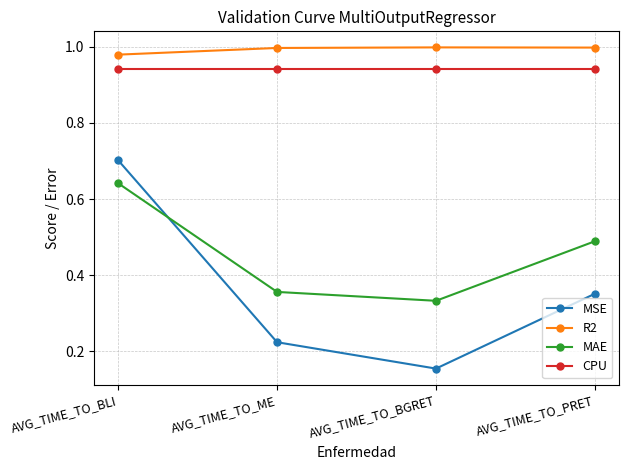

The R2 series shows 1.0 at AVG_TIME_TO_PRET. True or false?

True